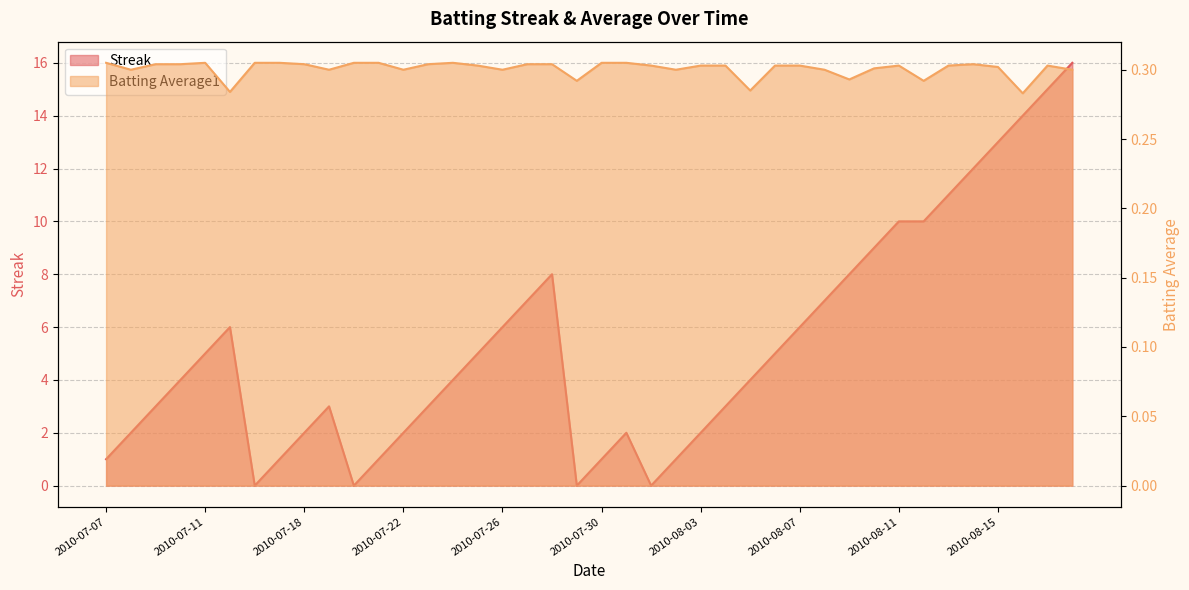

True or false: Streak has a value of 0.5 at 2010-07-07.

False